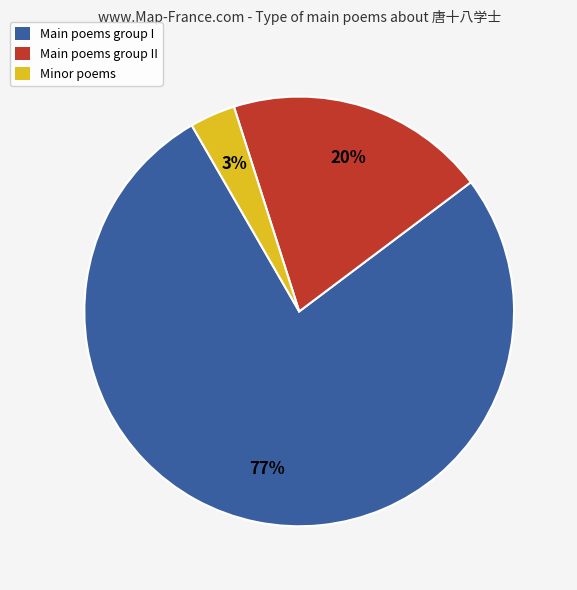

Count the number of slices in the pie.

3